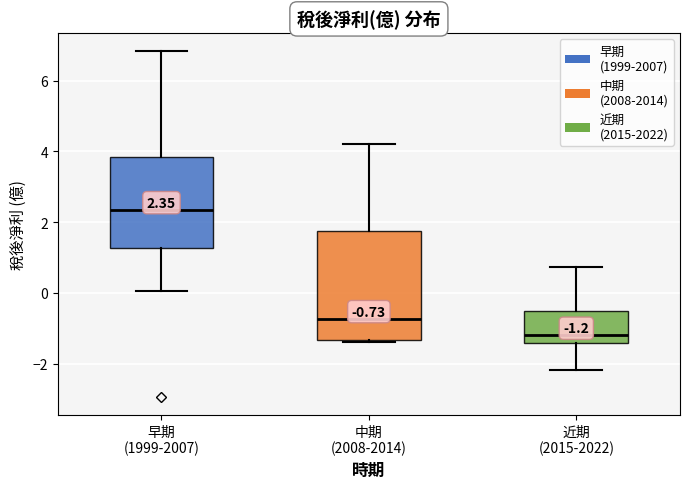

Which box has the lowest median line?

近期 (2015-2022)